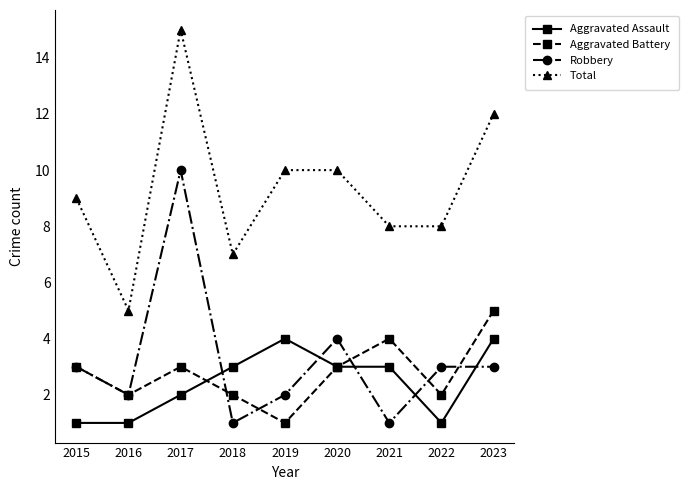

True or false: Robbery and Total cross at least once.

False